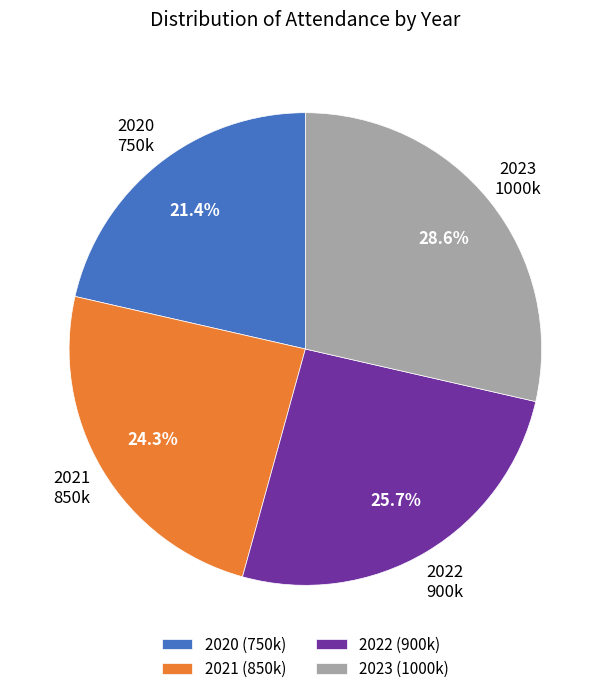

How many slices are in this pie chart?

4